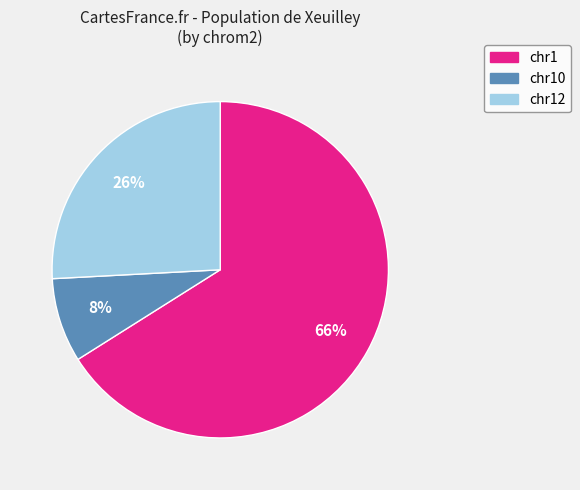

Is there any slice that represents more than half of the pie?

Yes